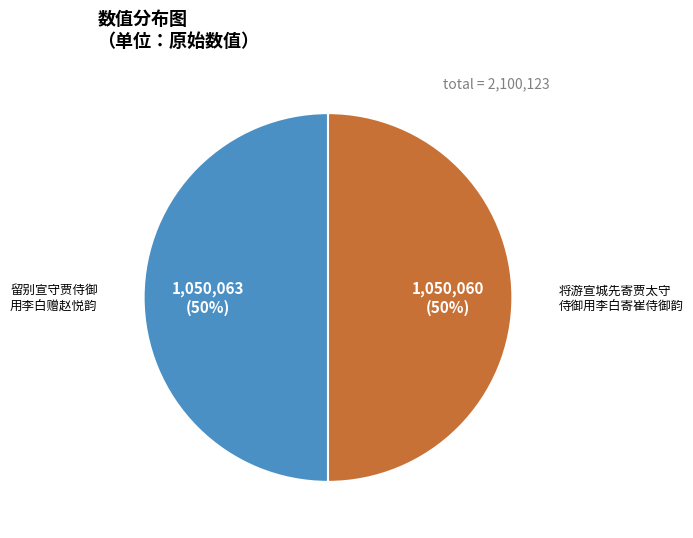

To the nearest percent, what is the average slice percentage?

50%